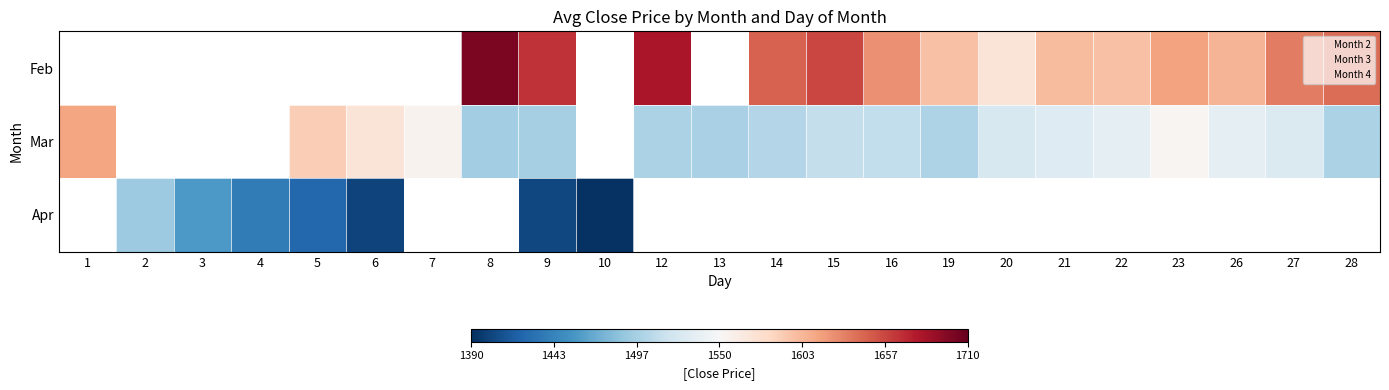

What is the minimum value for 2?

1570.2